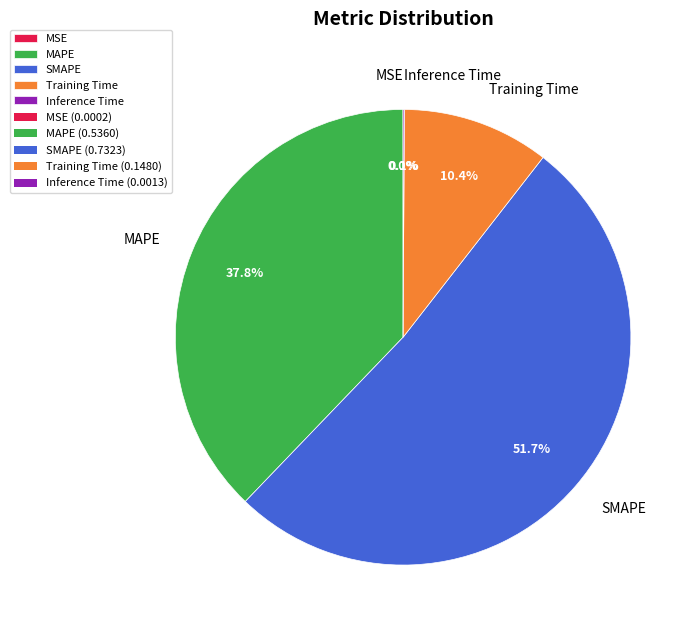

What percentage is the MAPE slice, to the nearest percent?

38%